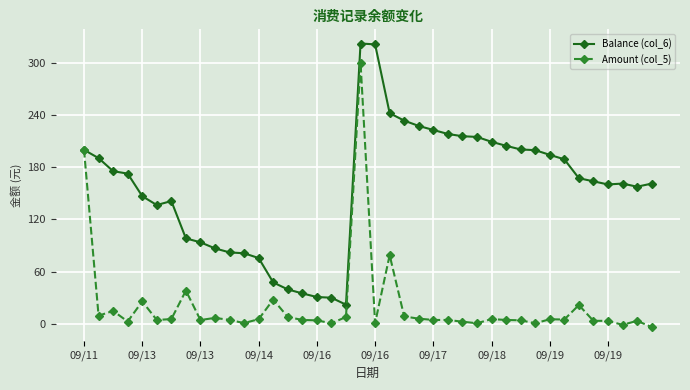

What is the value of the Balance (col_6) point at the 12th from the left?

81.2